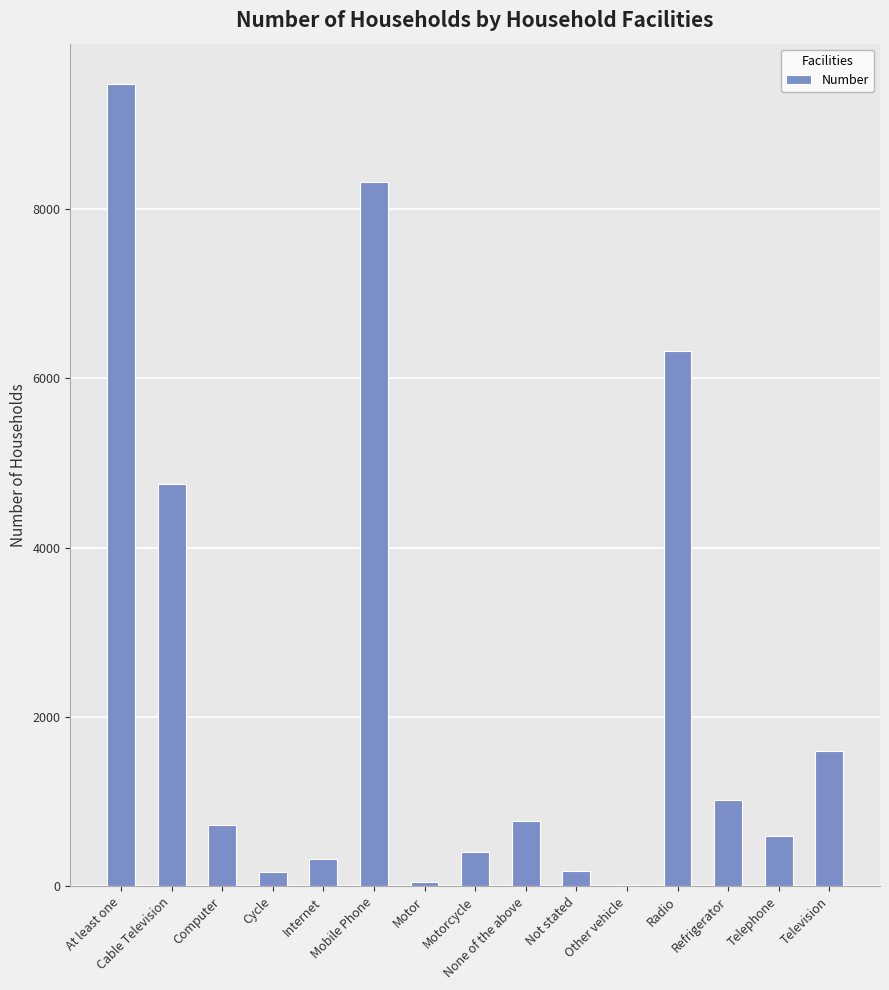

What is the maximum value shown in the chart?

9472